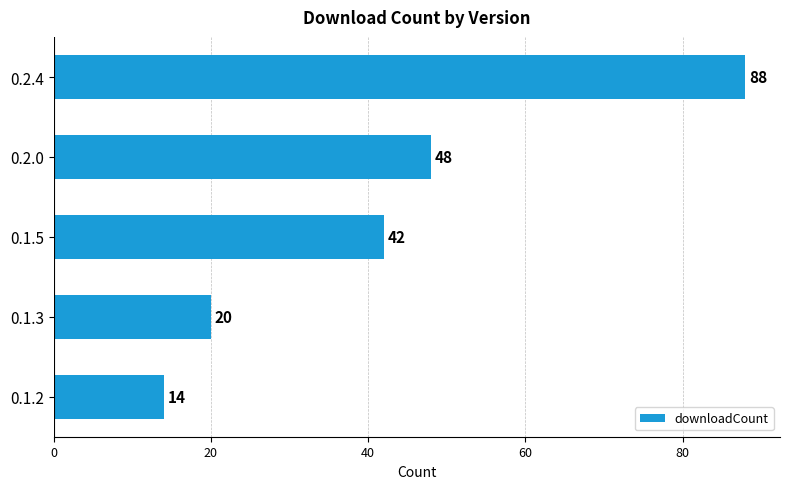

Approximately how many times larger is the value at 0.2.4 compared to 0.1.3?

4.4